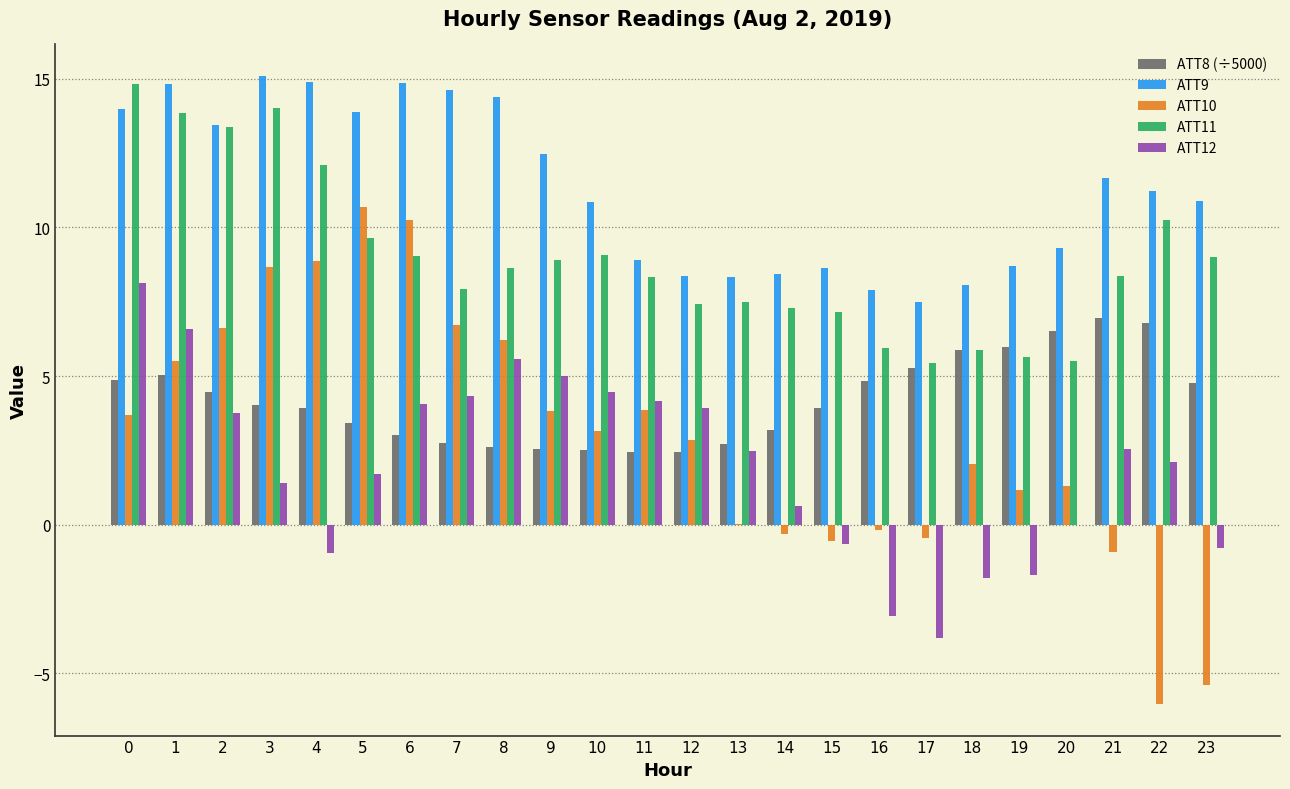

What is the maximum value shown in the chart?

15.1